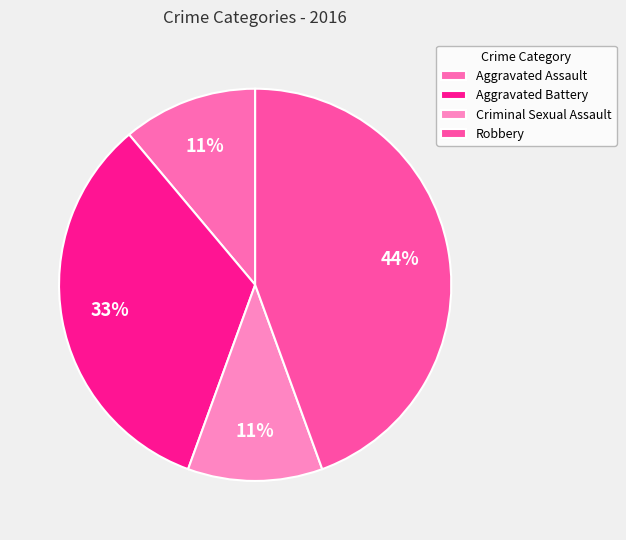

To the nearest percent, what is the difference between the largest and smallest slice percentages?

33%